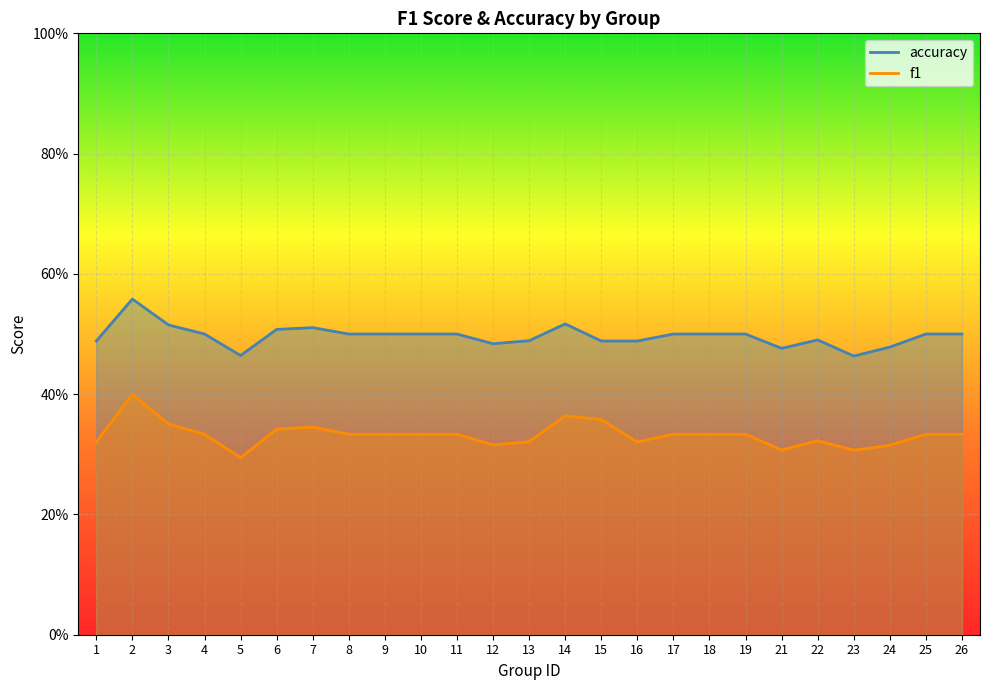

Between 17 and 25, which series saw the biggest shift?

f1